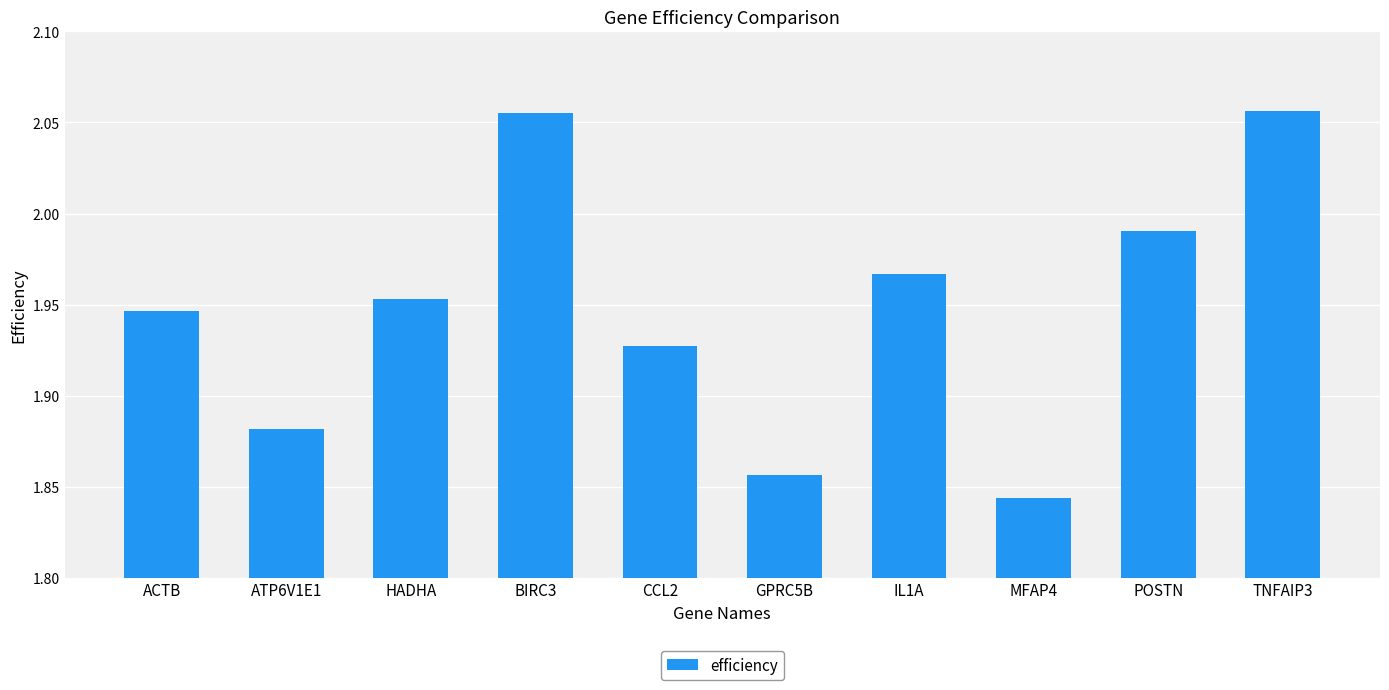

What is the label of the 4th bar from the left?

BIRC3